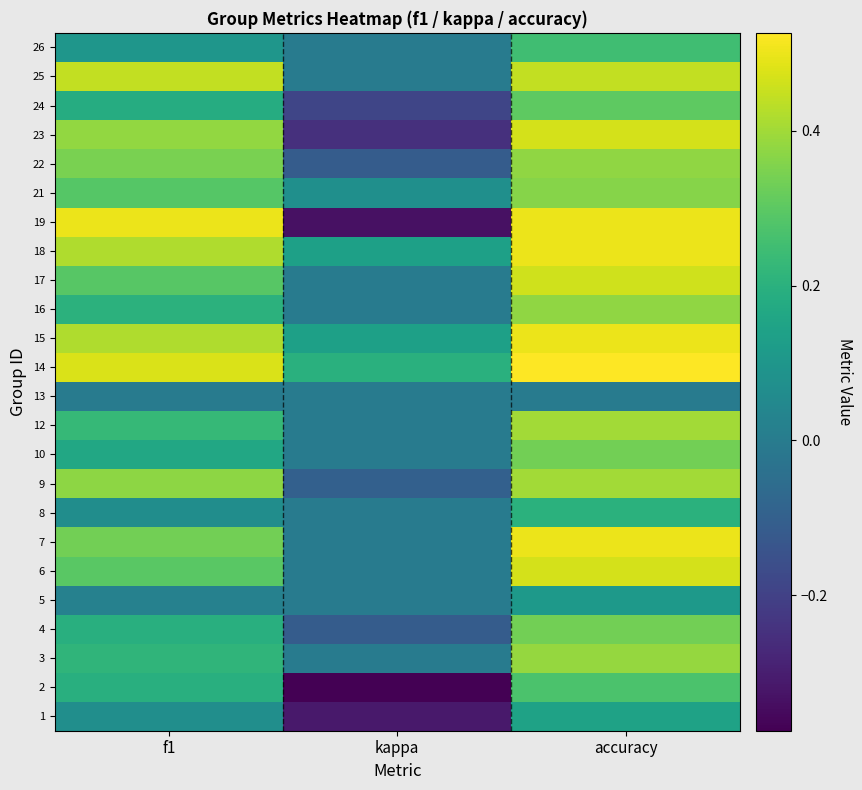

Which has a higher value, f1 or accuracy?

accuracy